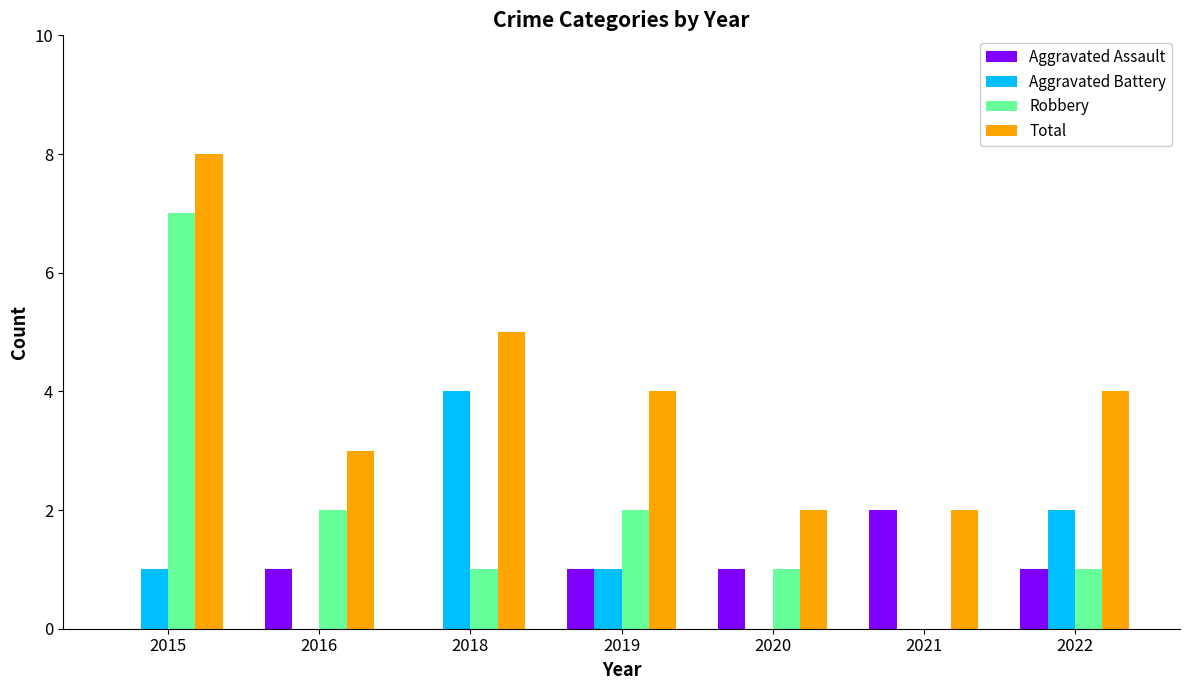

How many groups of bars are there?

7